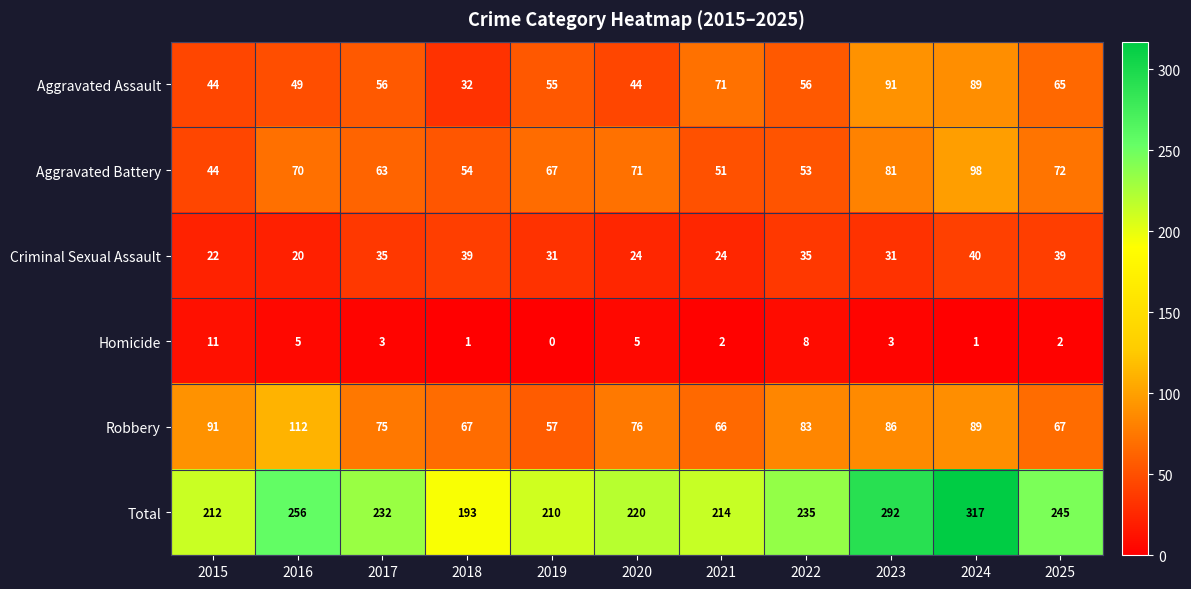

At which label is Robbery closest to 84?

2022